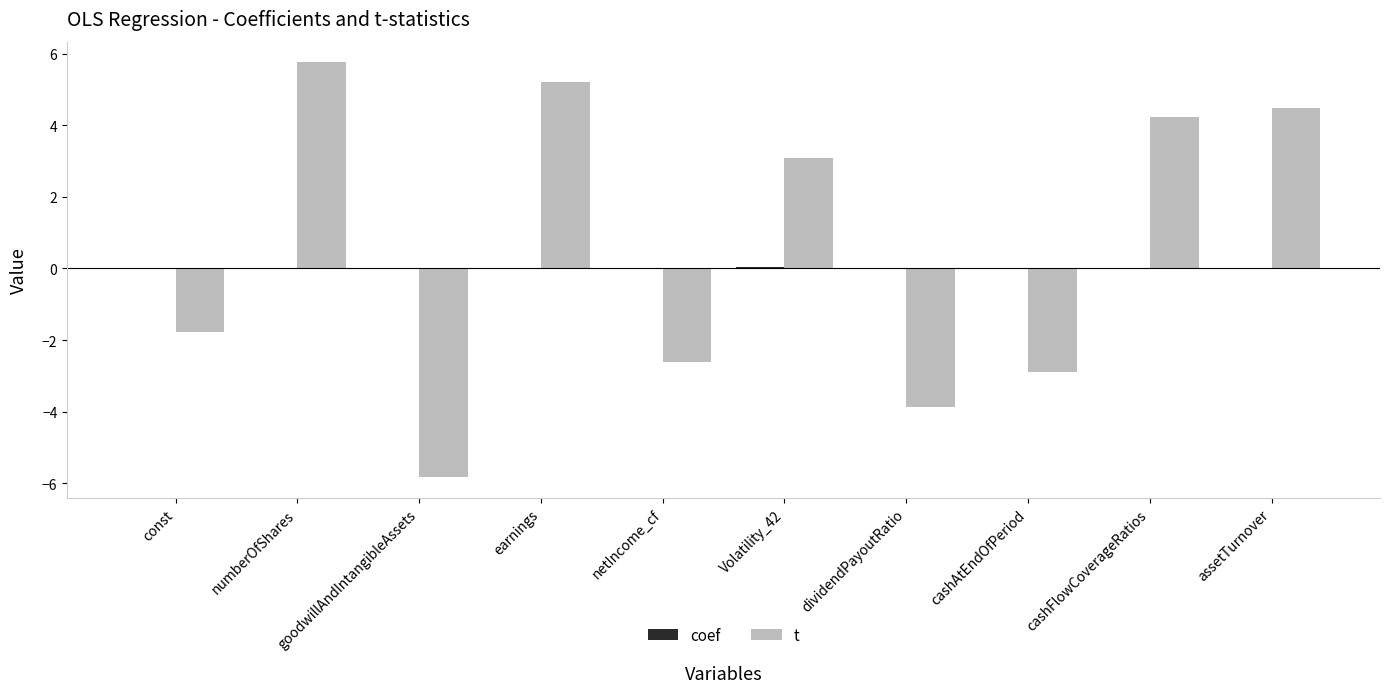

What is the sum of all t values?

5.8